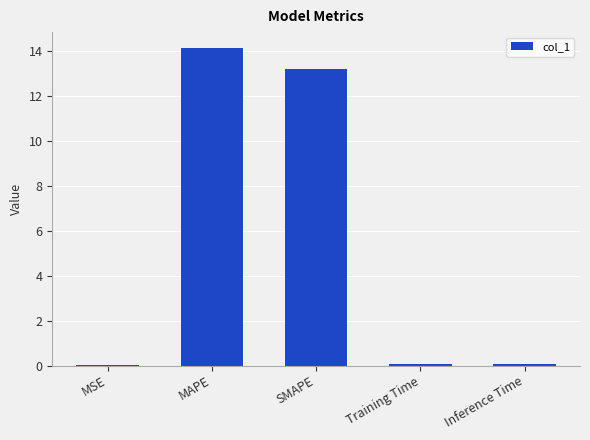

Read the value at SMAPE.

13.2